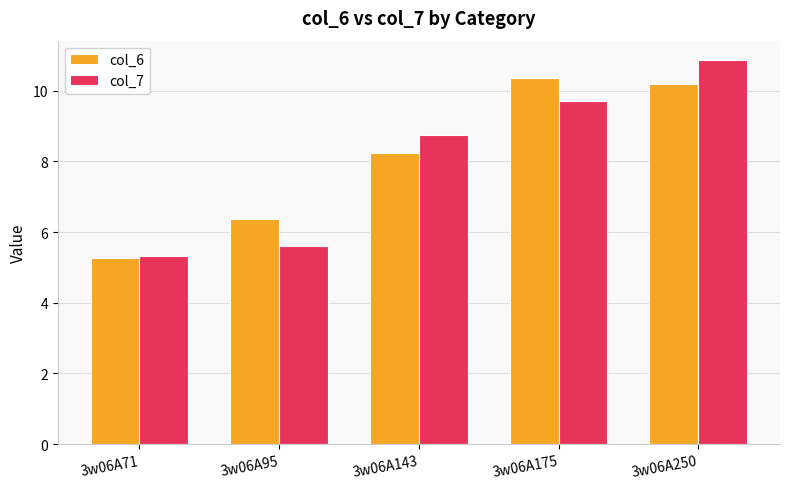

What value does the col_6 series have at 3w06A175?

10.4